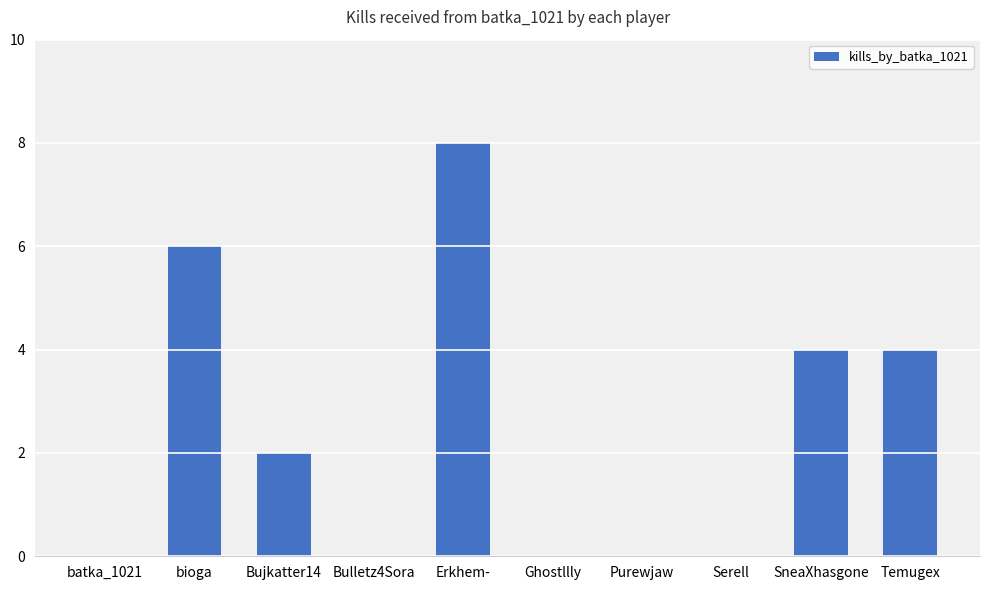

Count the number of categories in the chart.

10